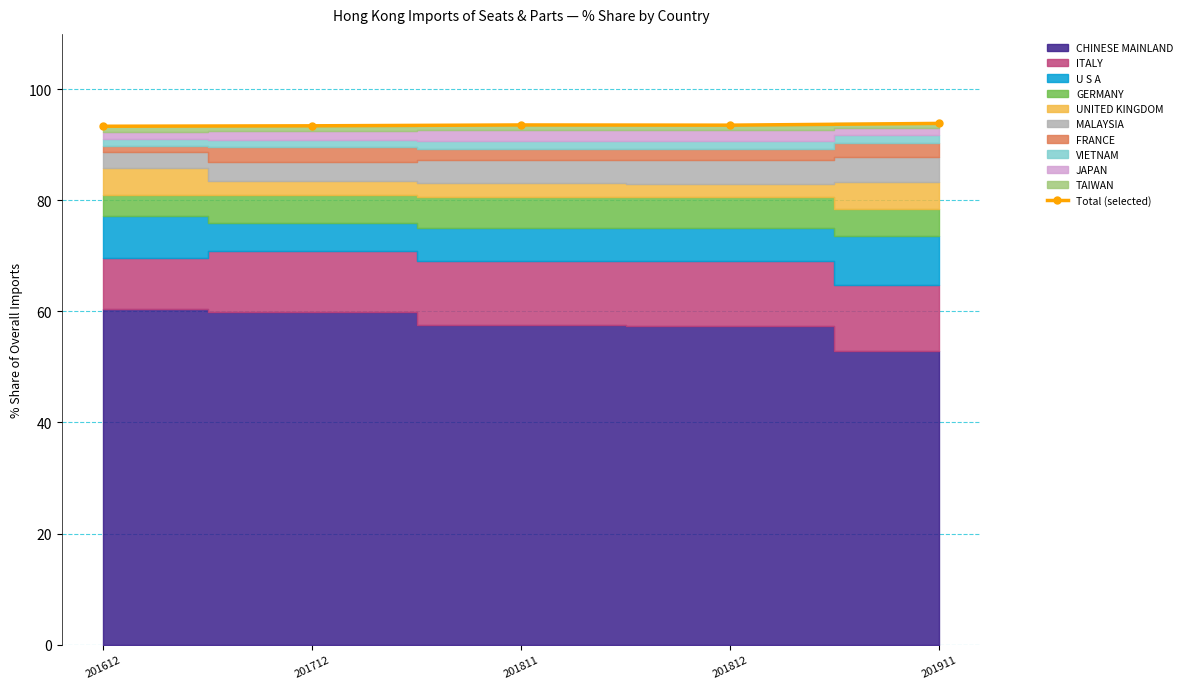

Is it true that the value at 201811 is 46.6?

False